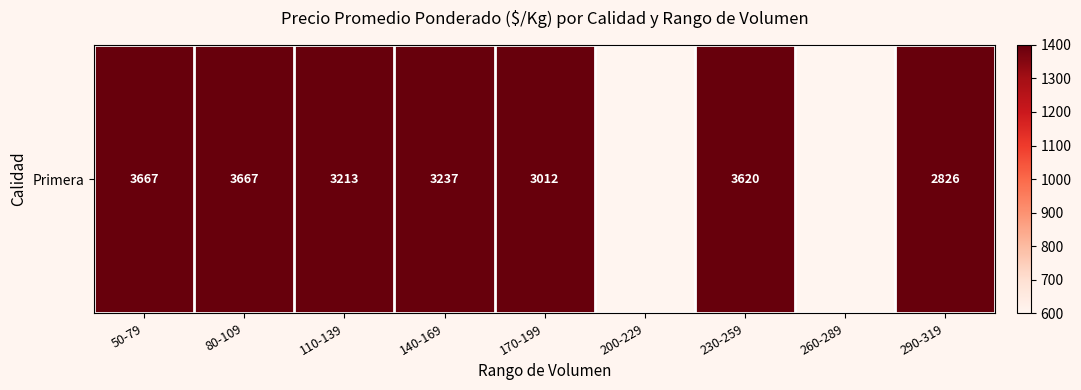

At which label is the value closest to 3246?

140-169